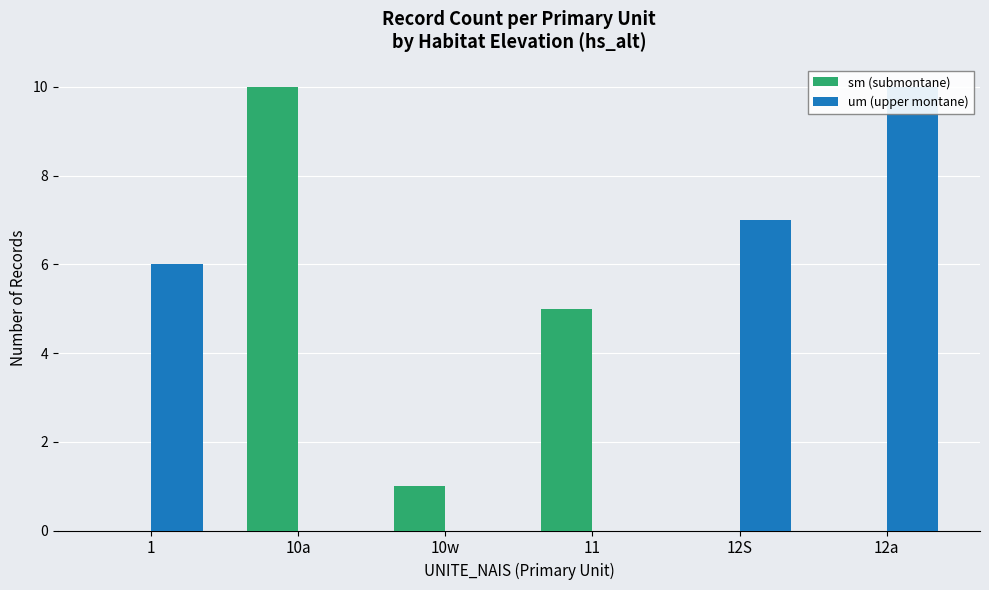

Does the chart contain stacked bars?

No